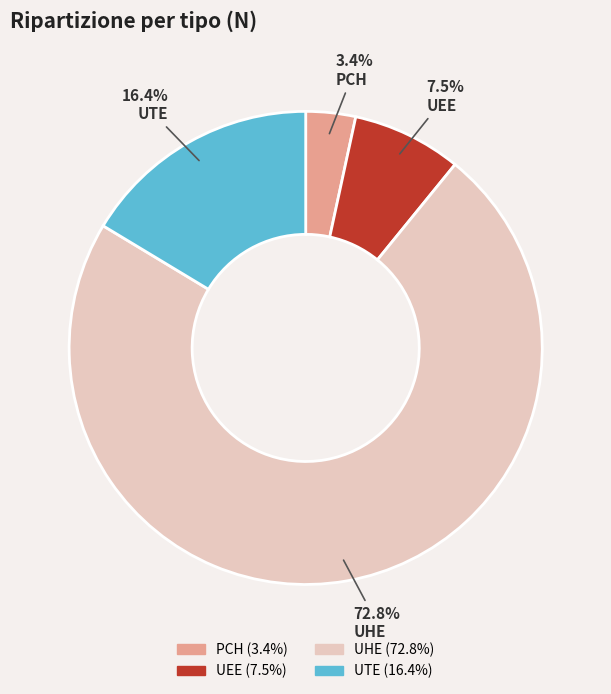

Rank the categories by value from lowest to highest.

PCH, UEE, UTE, UHE